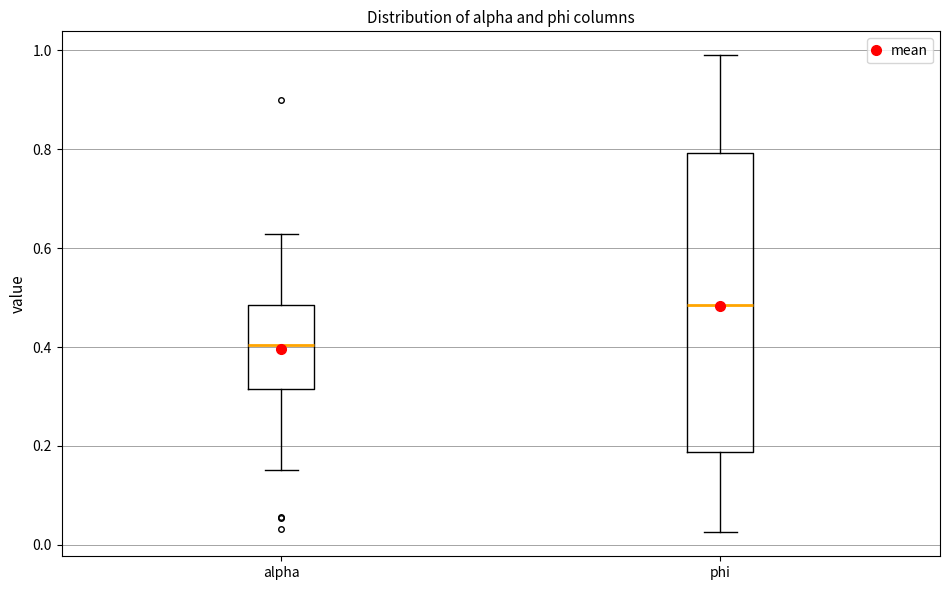

Which box has the lowest median line?

alpha